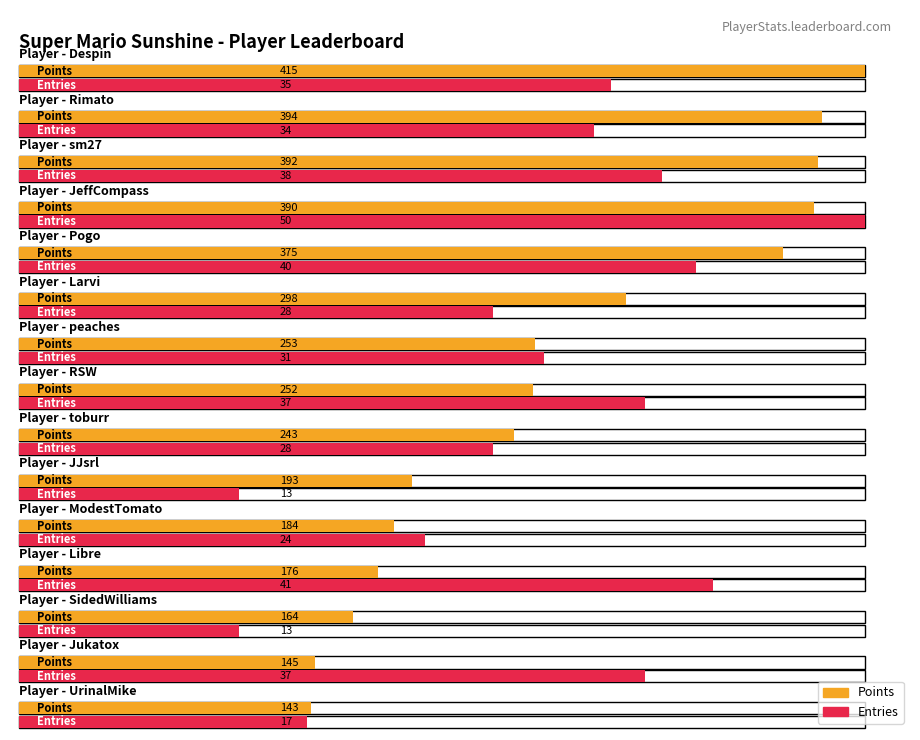

How many data points in Entries are above 34?

7